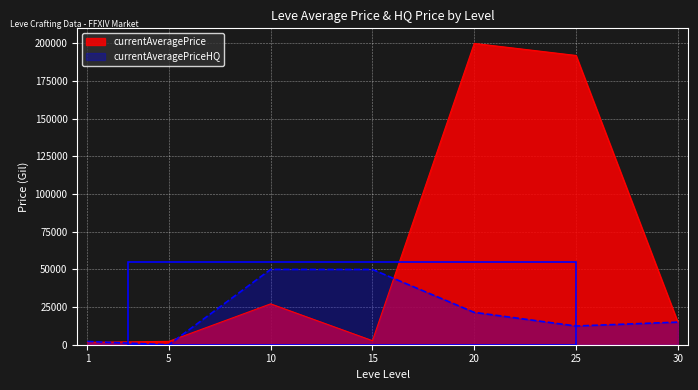

Read the value at 30.

15000.0